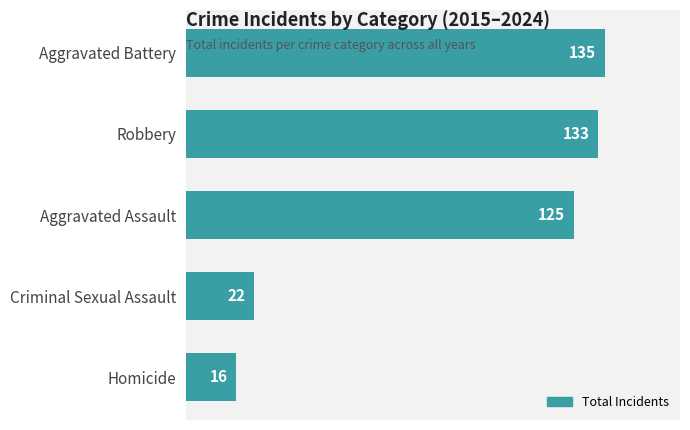

Reading top to bottom, list all the values displayed in this chart.

Aggravated Battery=135	Robbery=133	Aggravated Assault=125	Criminal Sexual Assault=22	Homicide=16